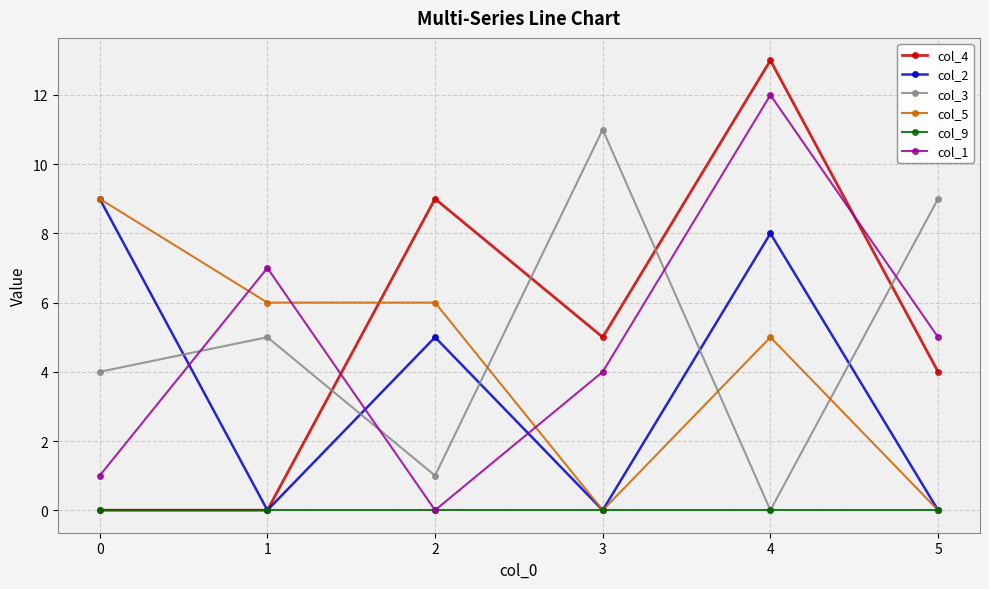

How many data points does each series have?

6